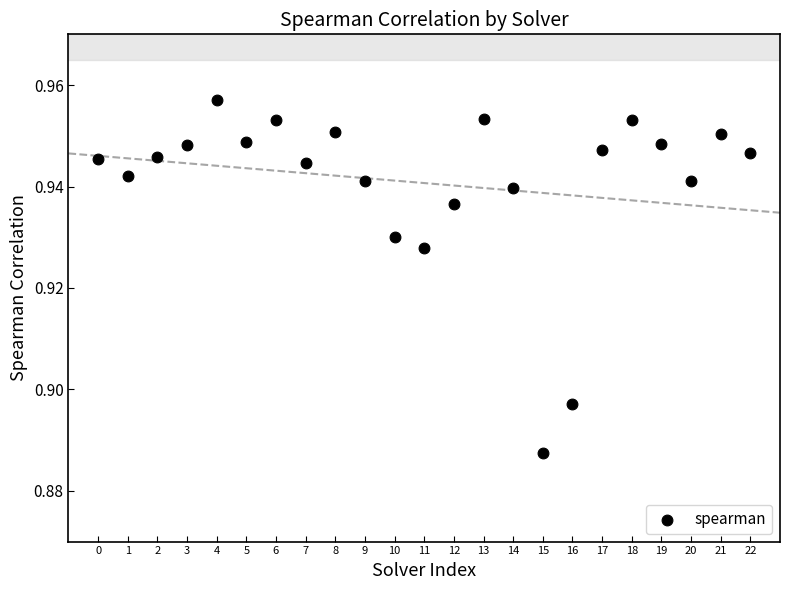

Count the number of points in this scatter plot.

23